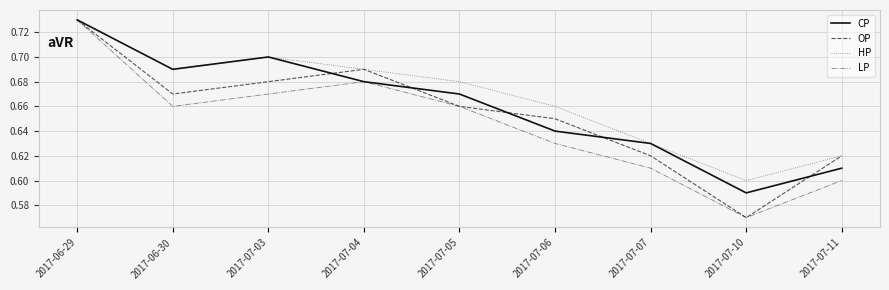

What are all the series names shown in the legend?

CP, OP, HP, LP